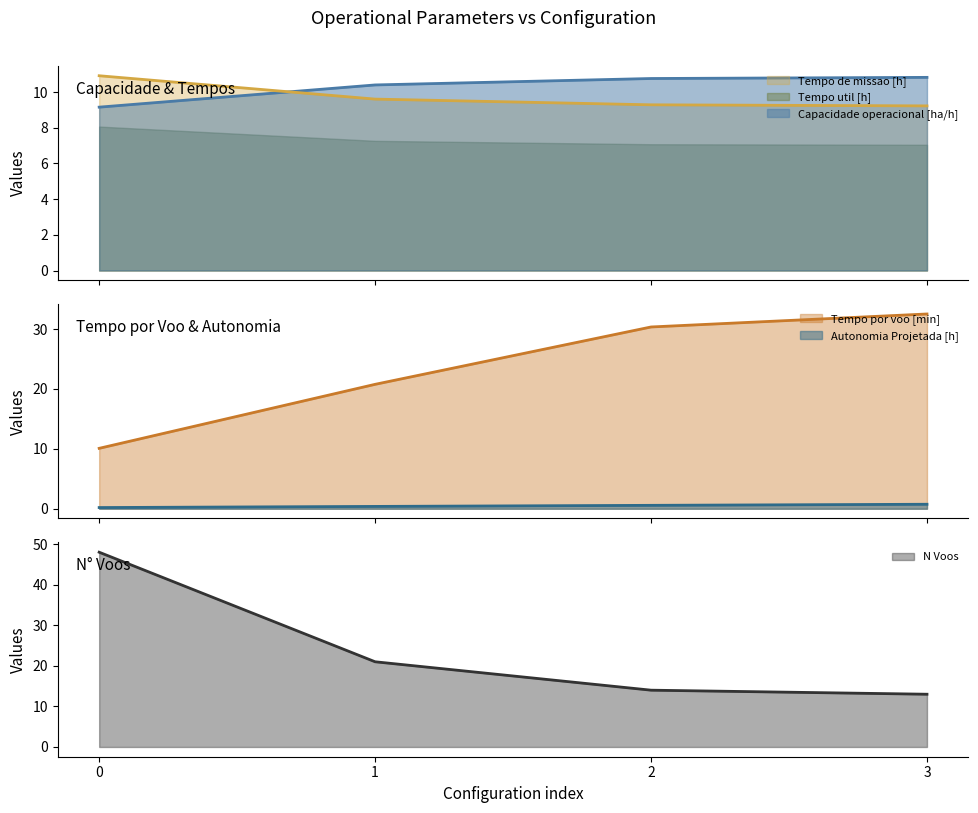

What value does the Tempo de missao [h] series have at 2?

9.3